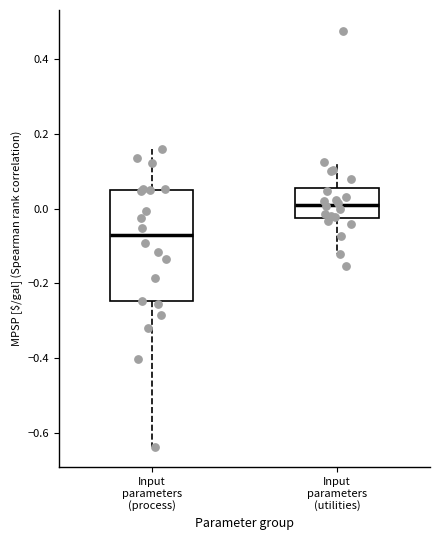

Where does the upper whisker of the box for Input parameters (utilities) end on the y-axis? The values are not printed on the chart, so give them approximately, as read against the axis.

0.12